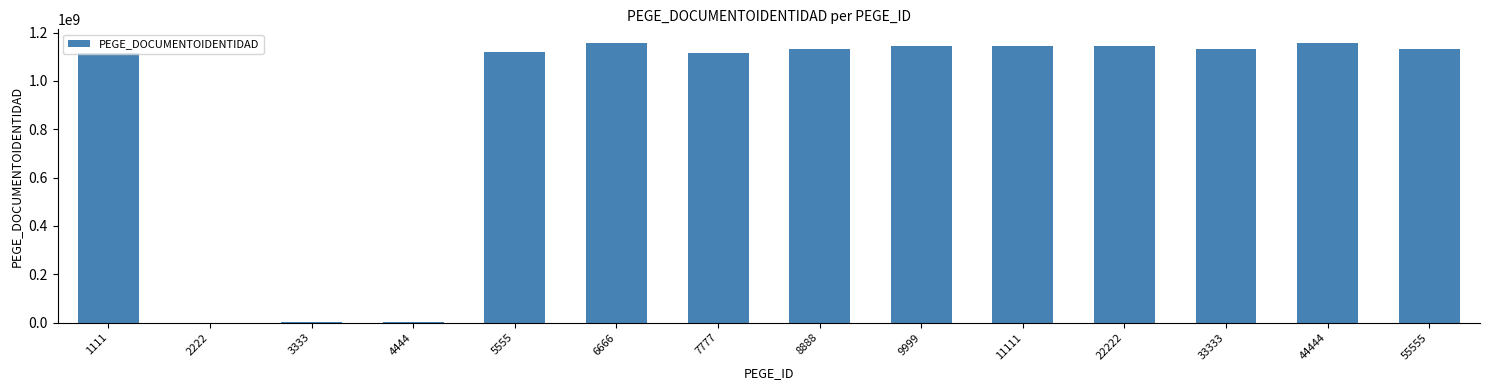

Is it true that the value at 11111 is 1836349646?

False